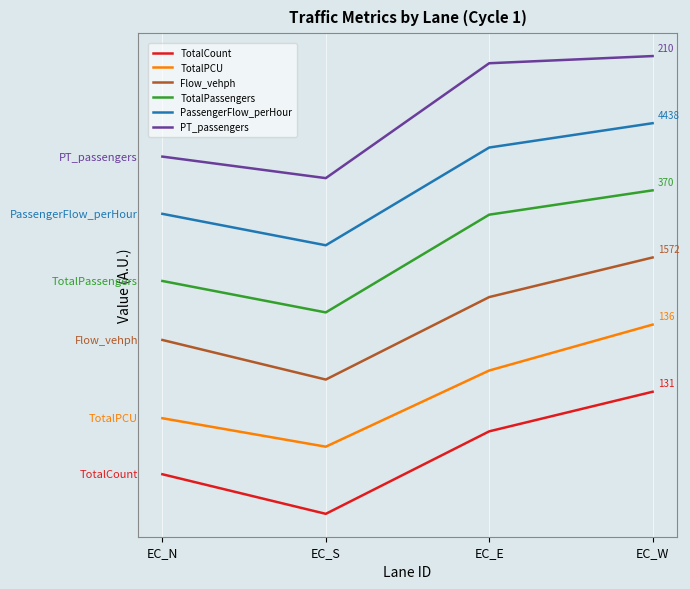

True or false: PT_passengers has a value of 0.9 at EC_N.

False